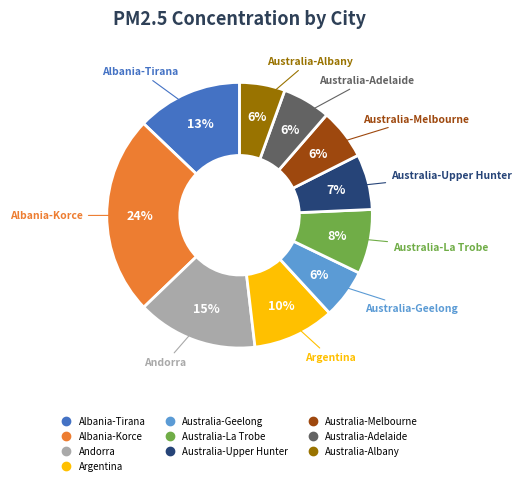

To the nearest percent, what percentage of the pie is Australia-Melbourne?

6%